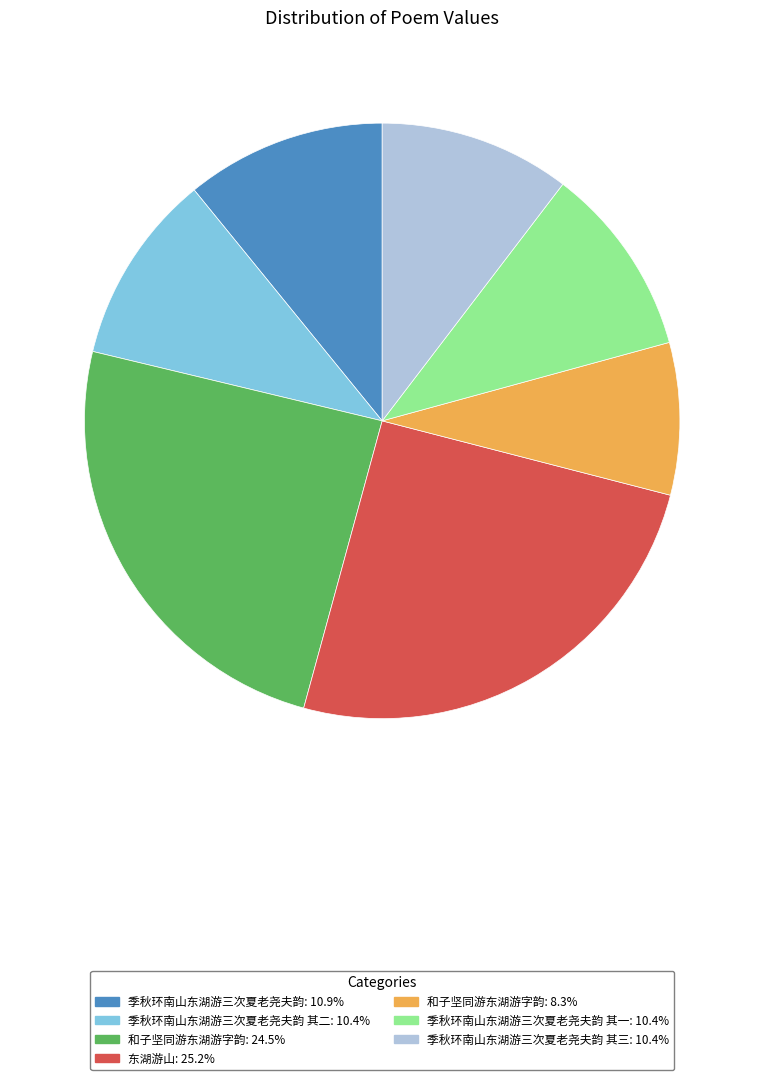

Is there any slice that represents more than half of the pie?

No